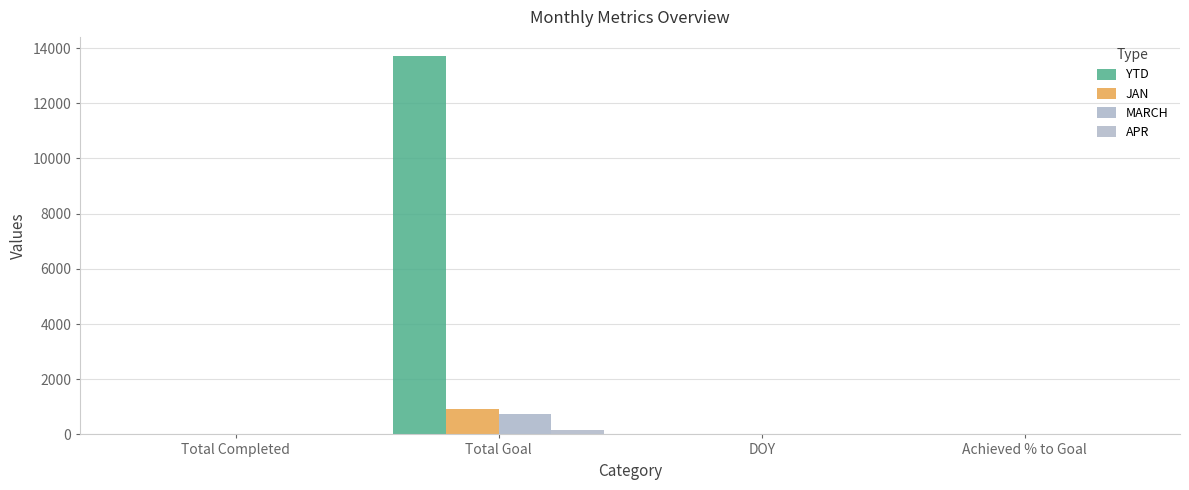

Does the chart contain stacked bars?

No